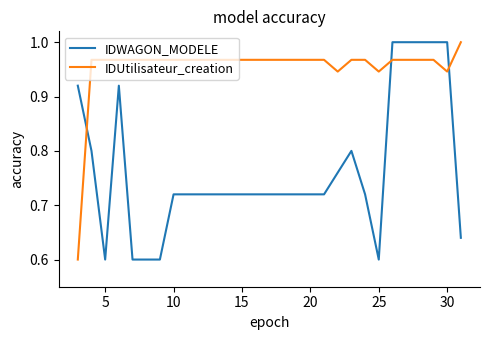

True or false: IDUtilisateur_creation and IDWAGON_MODELE cross at least once.

True